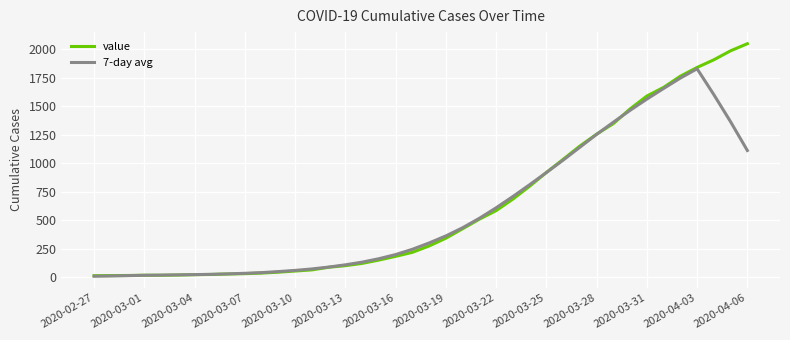

After their last crossing, which series has the higher values: 7-day avg or value?

value